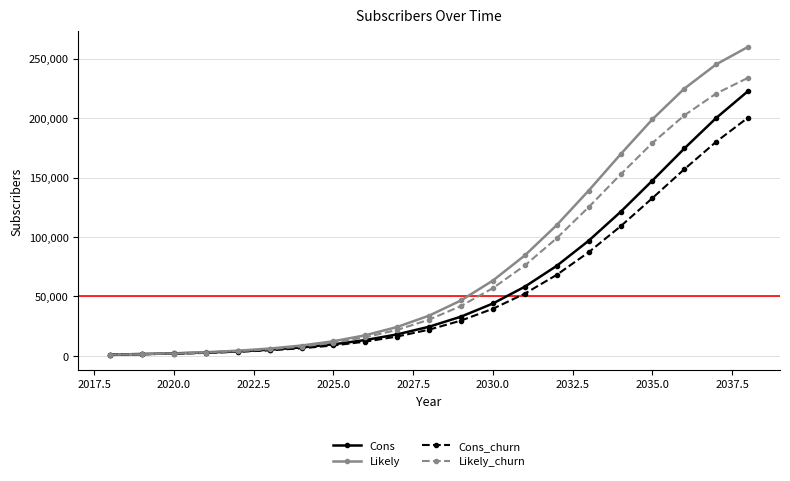

Which series has the widest spread of values?

Likely